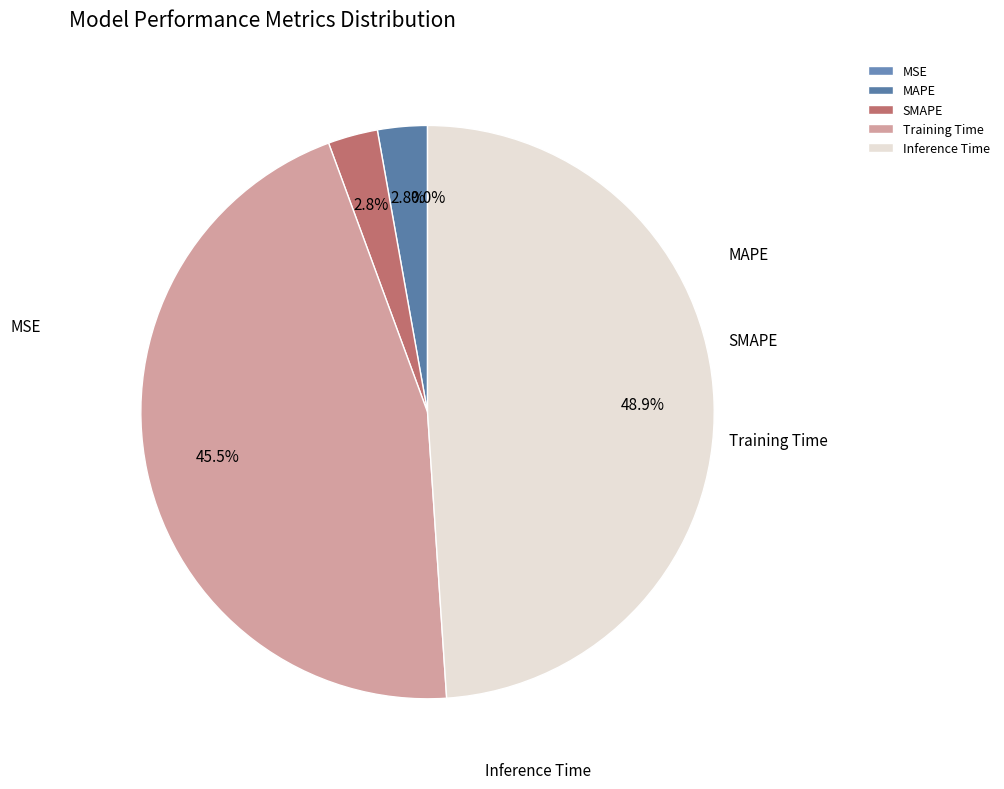

Rank the categories by value from lowest to highest.

MSE, MAPE, SMAPE, Training Time, Inference Time